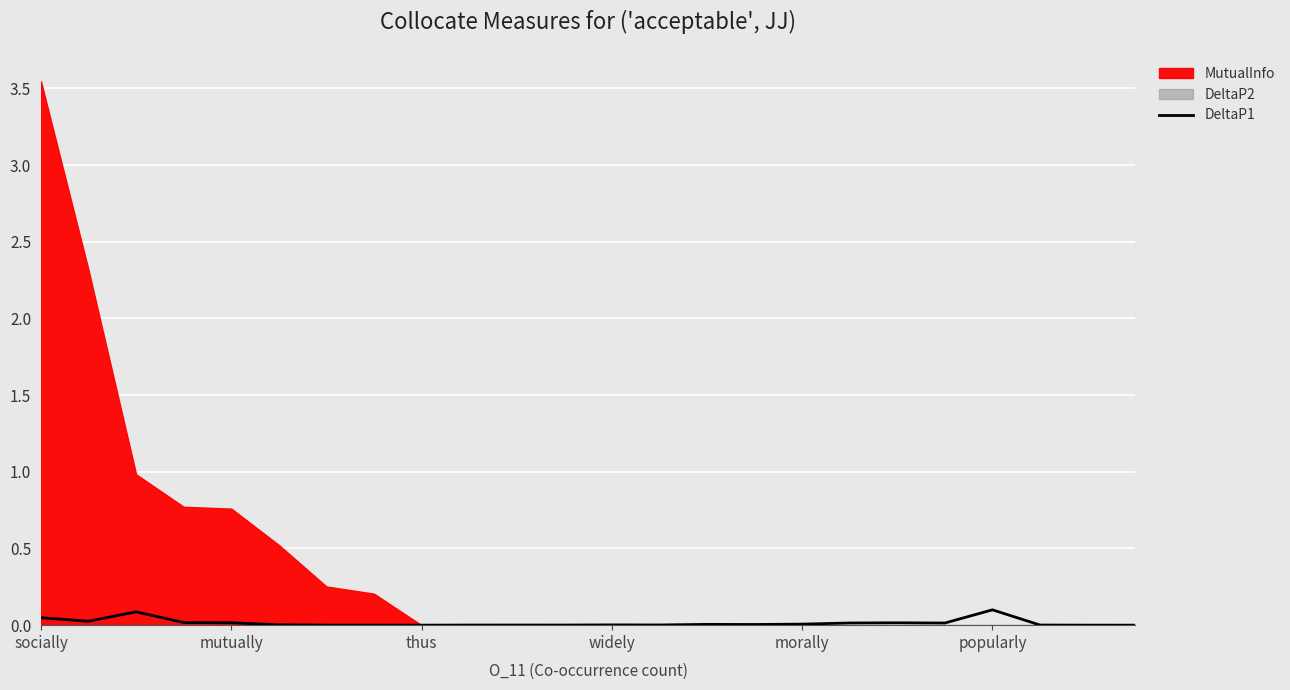

Which has a higher value, 19 or 13?

19